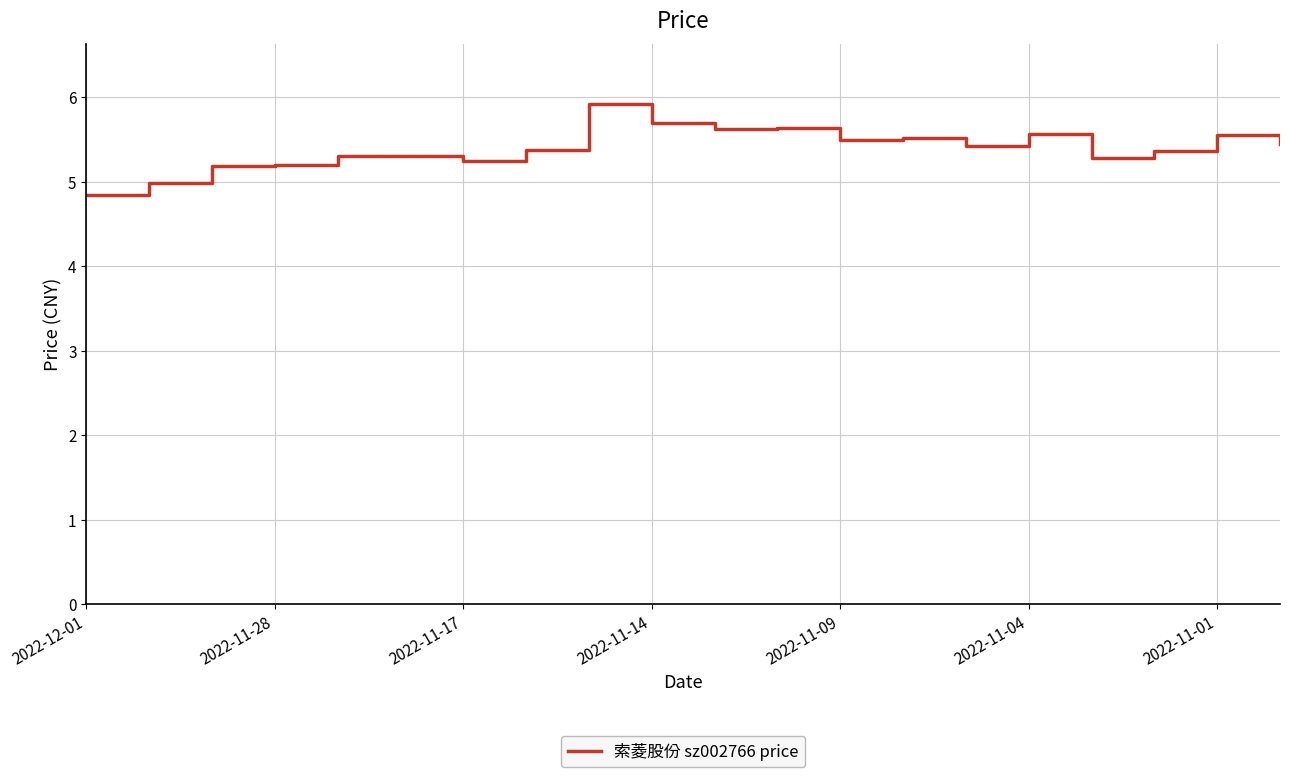

What is the smallest value displayed?

4.8